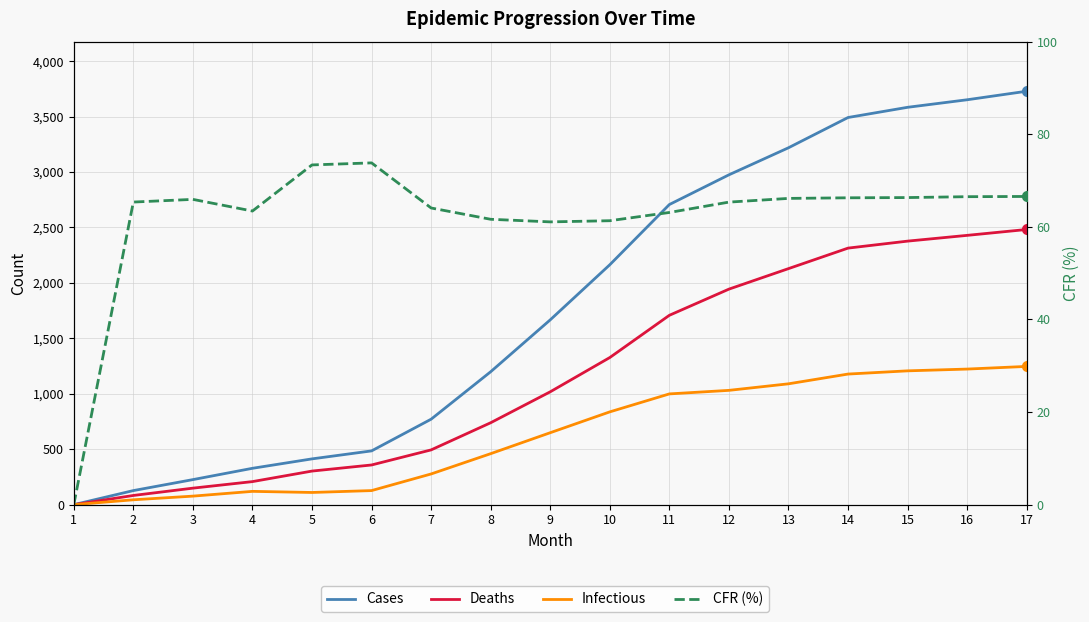

What are all the series names shown in the legend?

Cases, Deaths, Infectious, CFR (%)